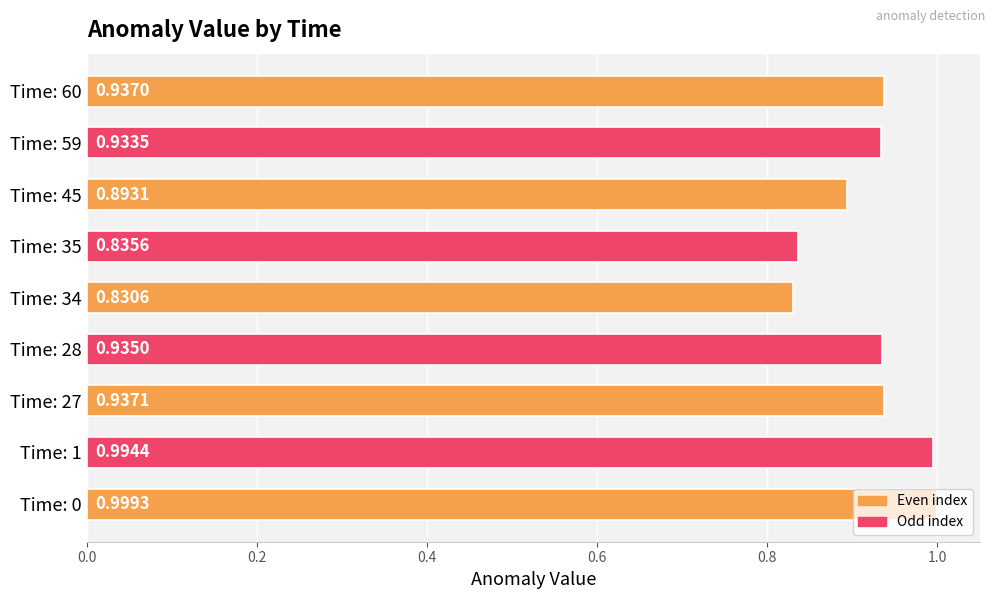

What is the sum of the values at Time: 35 and Time: 28?

1.8